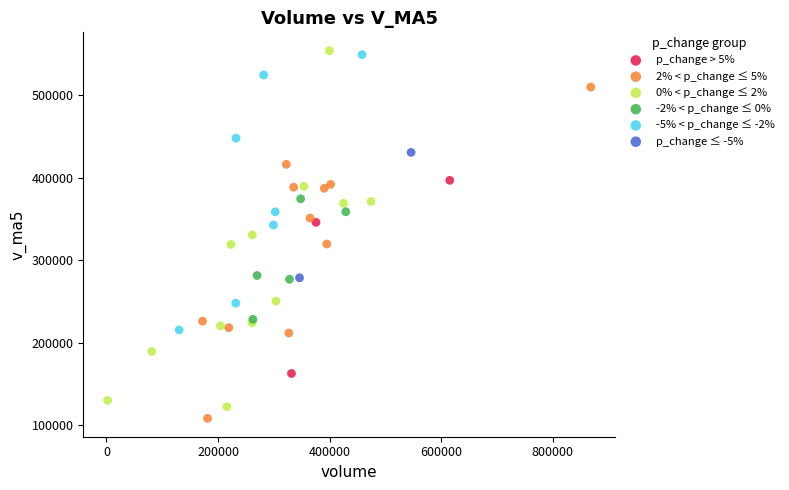

Which series has the widest spread of Y values?

0% < p_change ≤ 2%